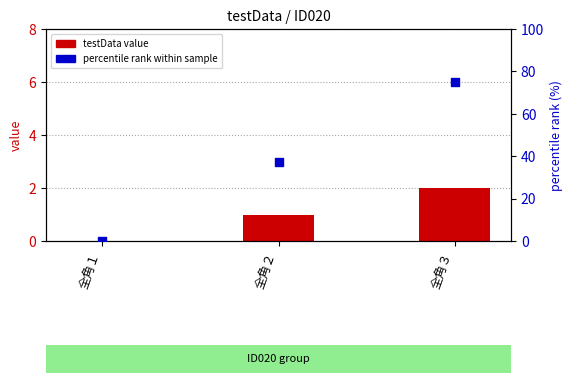

What is the total value across all series at 全角３?

77.0